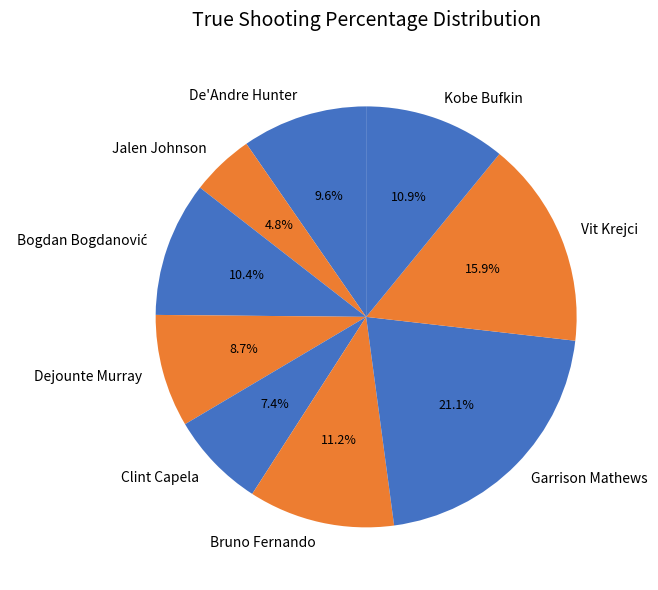

To the nearest percent, what percentage of the pie is Bruno Fernando?

11%